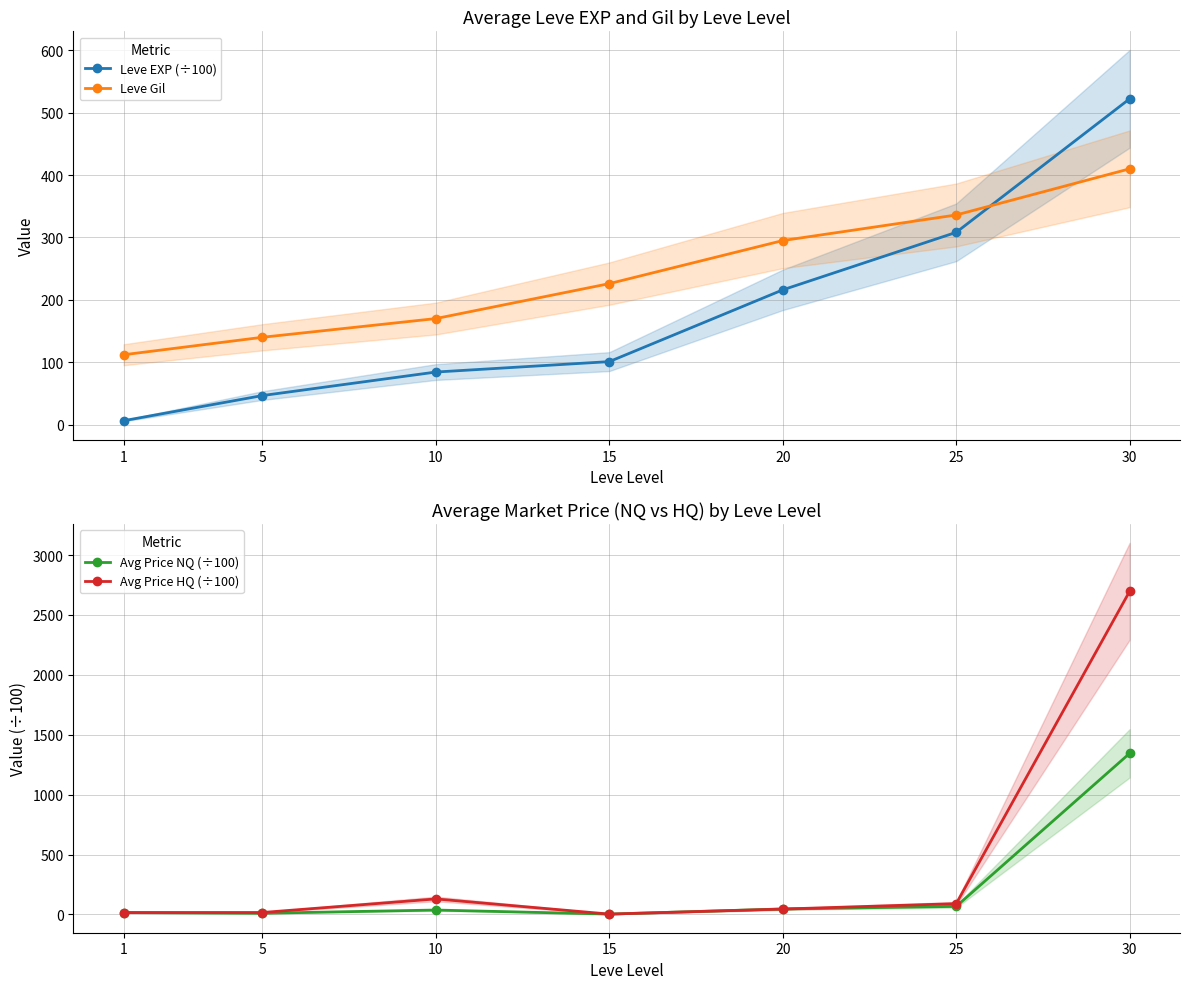

Rank the series at 5 from highest to lowest value.

Leve Gil, Leve EXP (÷100), Avg Price HQ (÷100), Avg Price NQ (÷100)